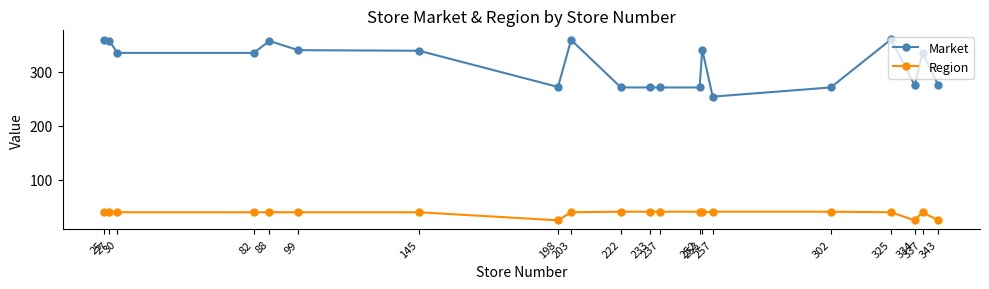

Rank the series by their maximum value, from highest to lowest.

Market, Region